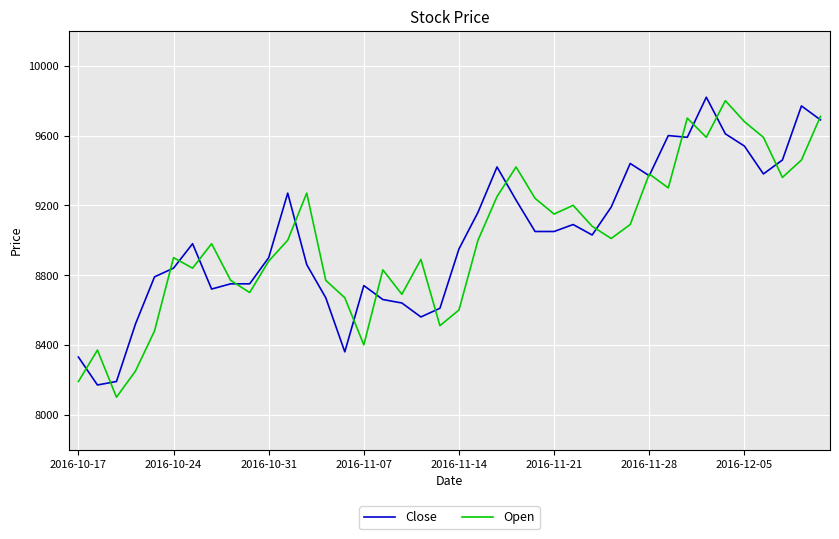

What is the maximum value shown in the chart?

9820